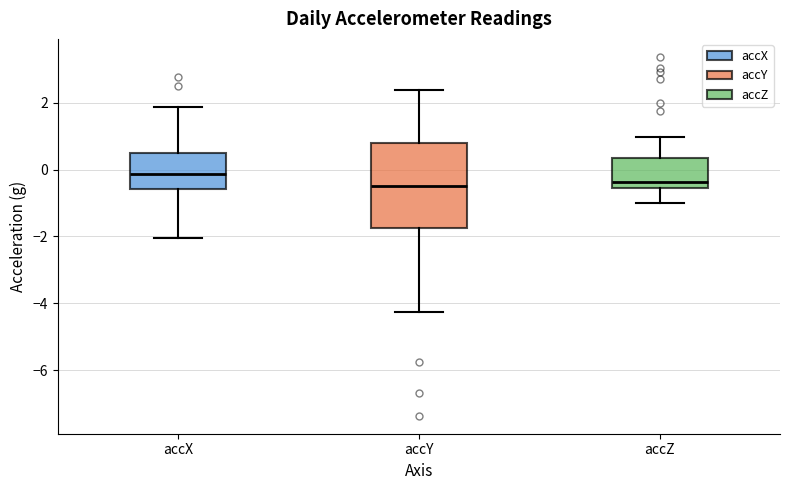

Reading left to right, read every box against the y-axis: the position of its median line, the range the box covers, and the ends of its whiskers. The values are not printed on the chart, so give them approximately, as read against the axis.

accX: median -0.2, box -0.6 to 0.4, whiskers -2.0 to 1.8
accY: median -0.4, box -1.8 to 0.8, whiskers -4.2 to 2.4
accZ: median -0.4, box -0.6 to 0.4, whiskers -1.0 to 1.0